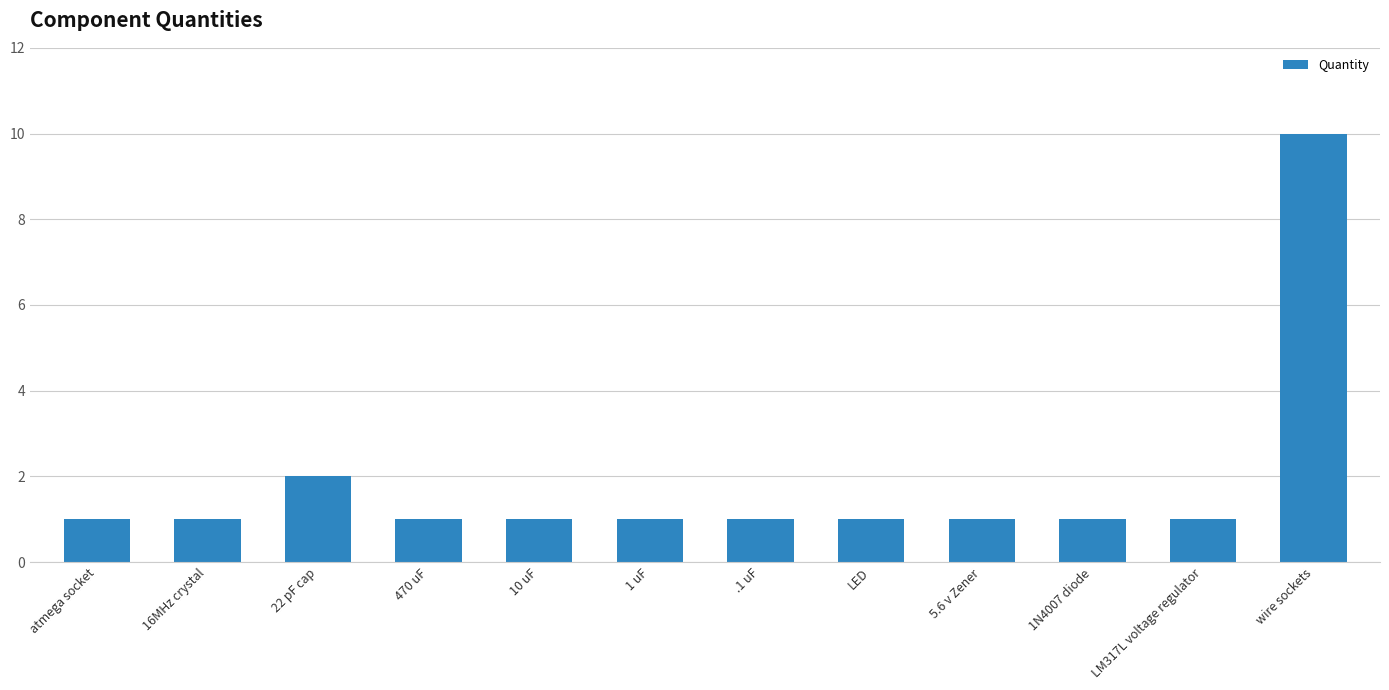

How many data points does each series have?

12